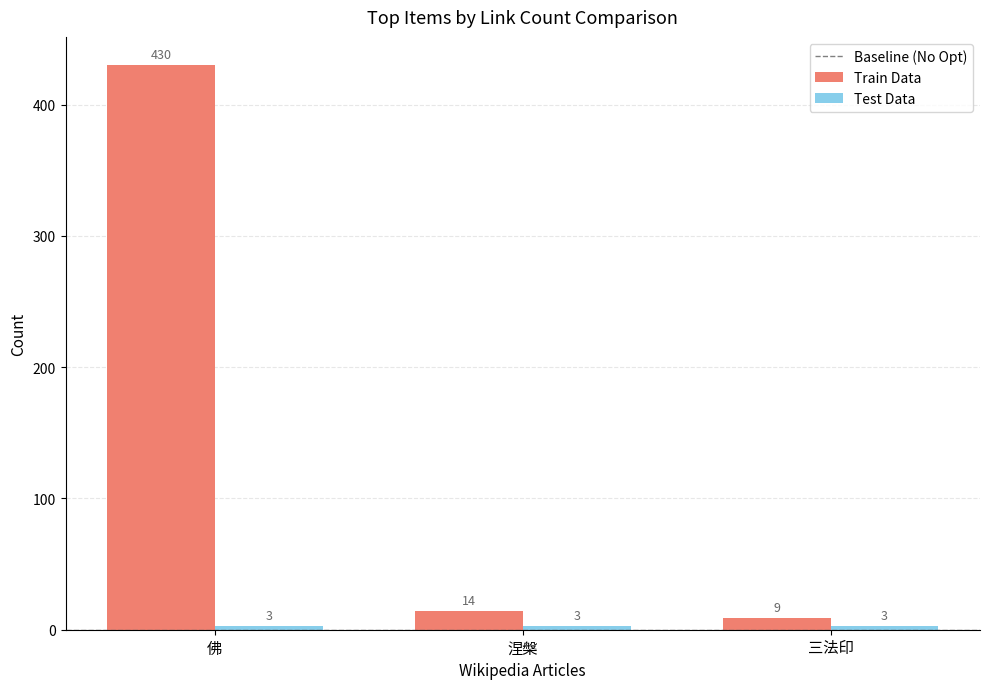

The Train Data series shows 157 at 佛. True or false?

False